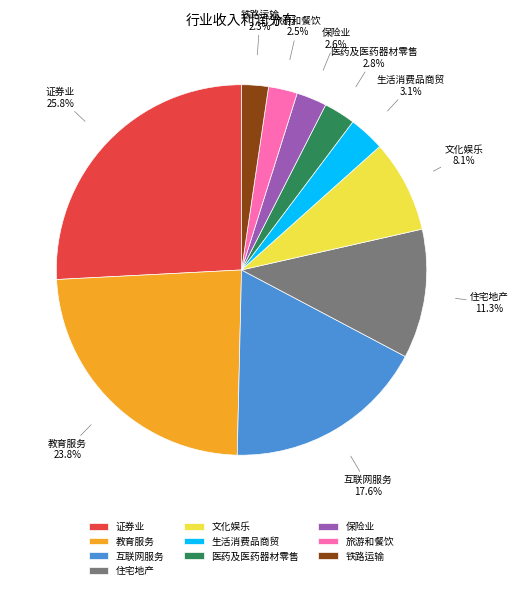

Between 保险业 and 文化娱乐, which is larger?

文化娱乐